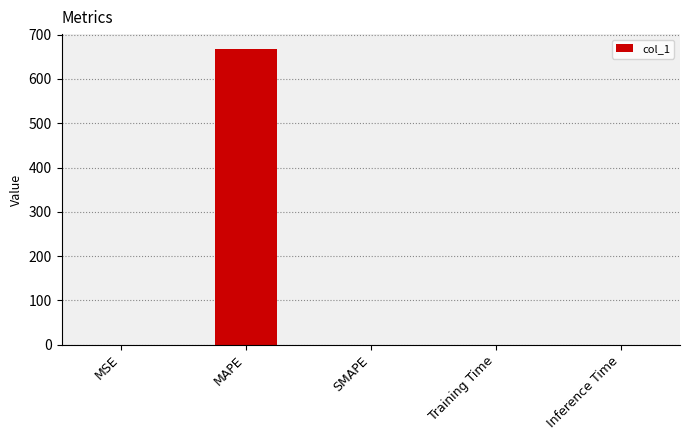

The chart shows a value of 0.0 at Training Time. True or false?

True